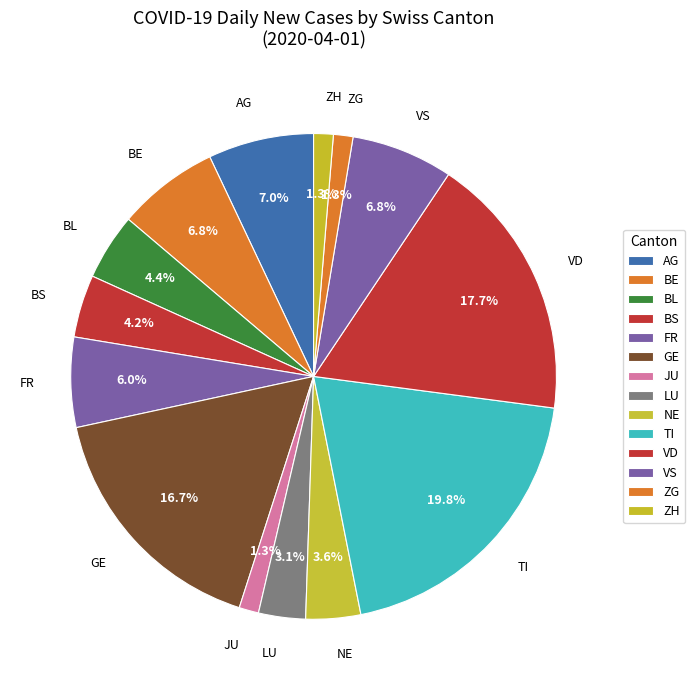

The BE slice represents 11% of the pie. True or false?

False